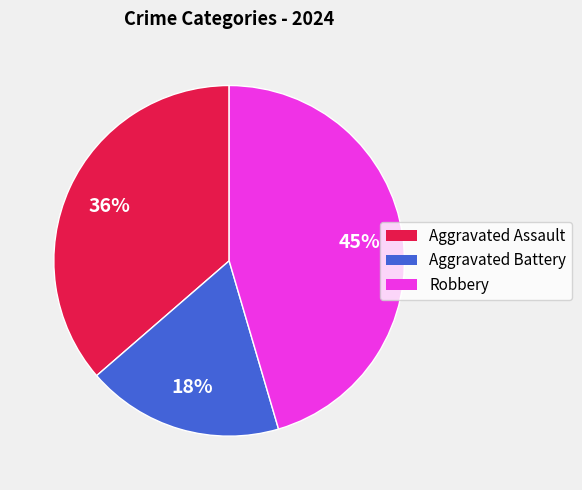

Does Aggravated Battery account for over 50% of the chart?

No